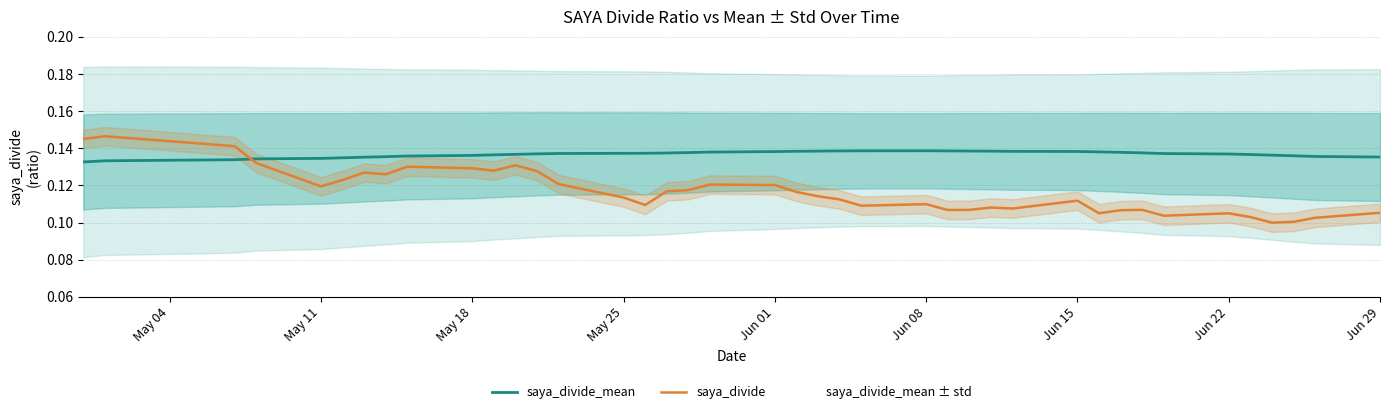

How many lines are shown in the chart?

2